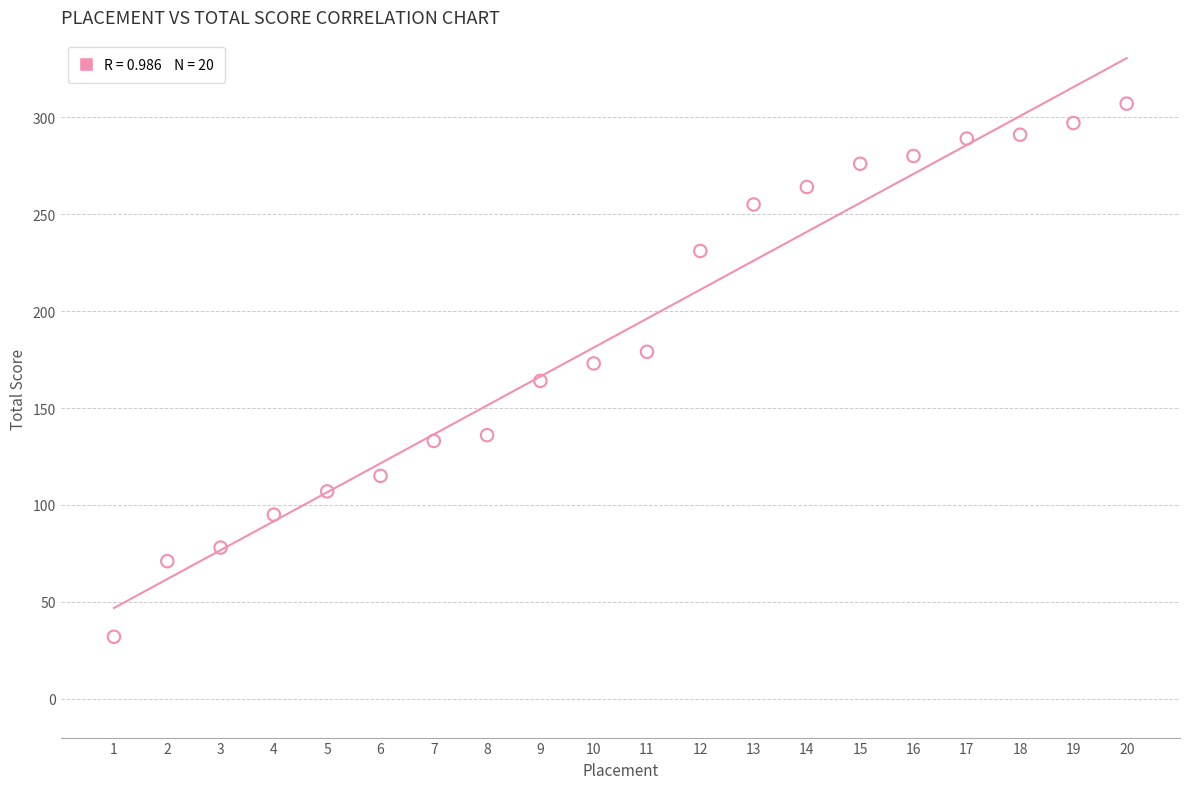

What is the range of Y values (max minus min)?

275